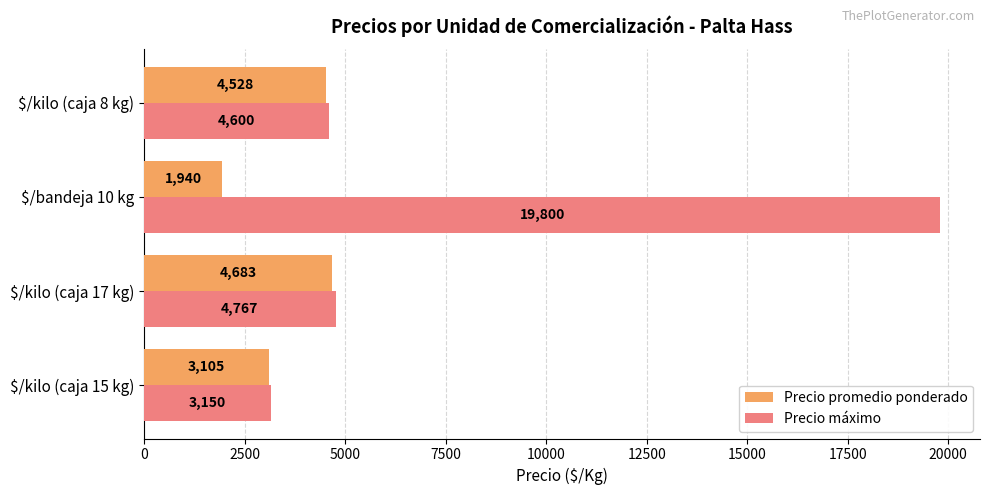

What is the greatest value displayed?

19800.0